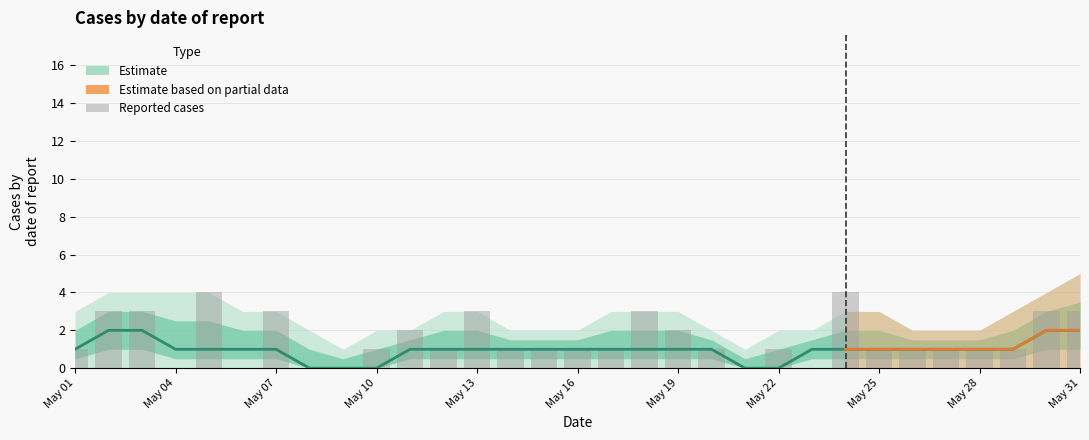

Reading left to right, what are all the values shown in this chart?

Estimate (mean): 1	2	2	1	1	1	1	0	0	0	1	1	1	1	1	1	1	1	1	1	0	0	1	1	1	1	1	1	1	2	2
Reported cases: 1	3	3	0	4	0	3	0	0	1	2	1	3	1	1	1	1	3	2	1	0	1	0	4	1	1	1	1	1	3	3